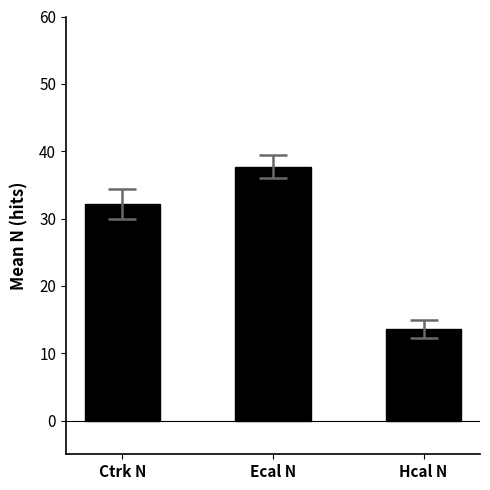

What is the label of the 3rd bar from the left?

Hcal N